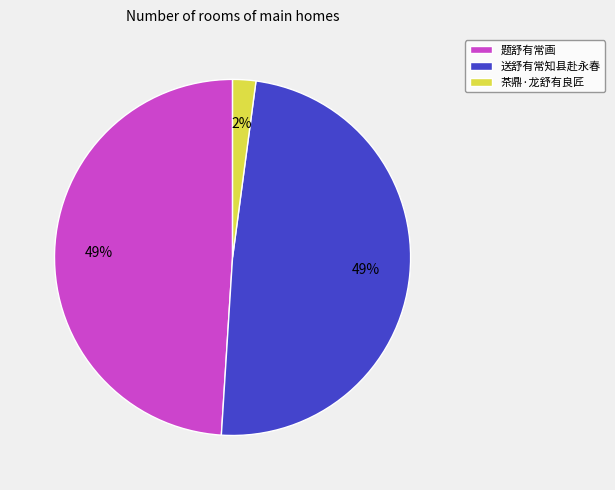

True or false: 送舒有常知县赴永春 accounts for 60% of the total.

False